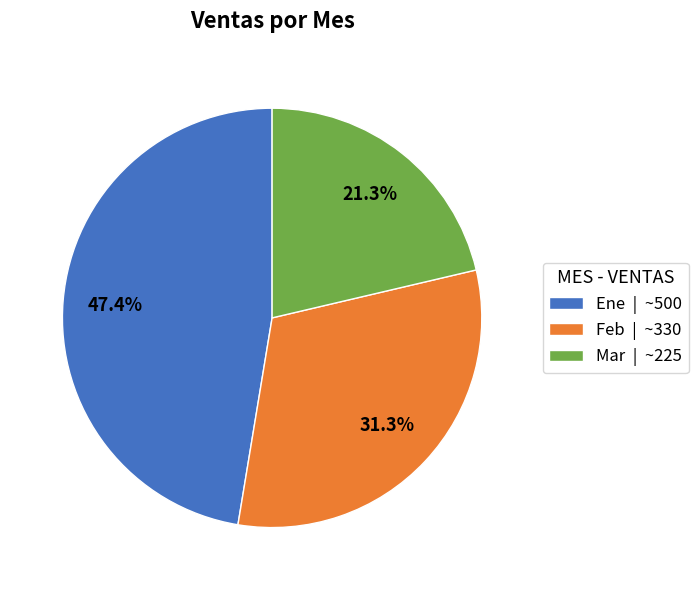

True or false: Feb accounts for 46% of the total.

False